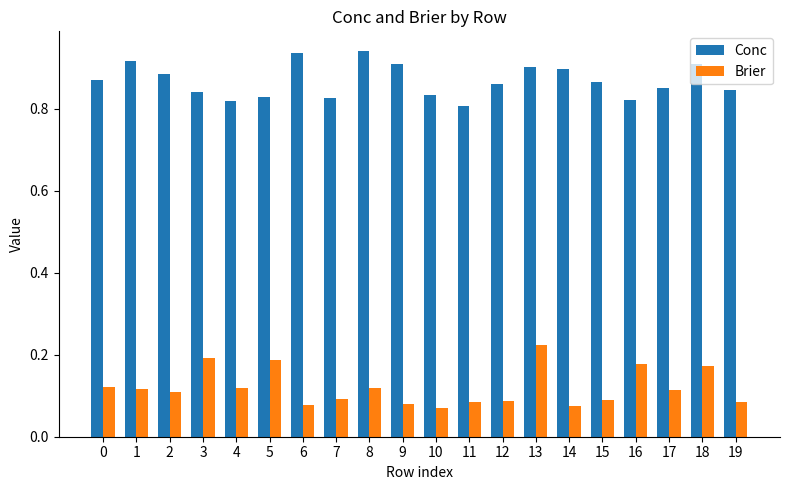

Which series changed the most between 5 and 15?

Brier